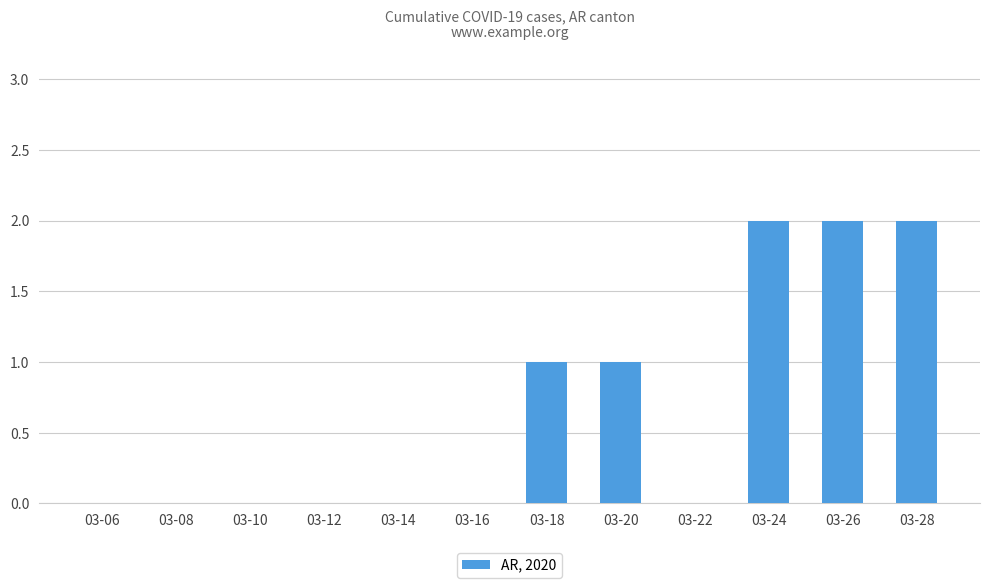

What is the average value?

1